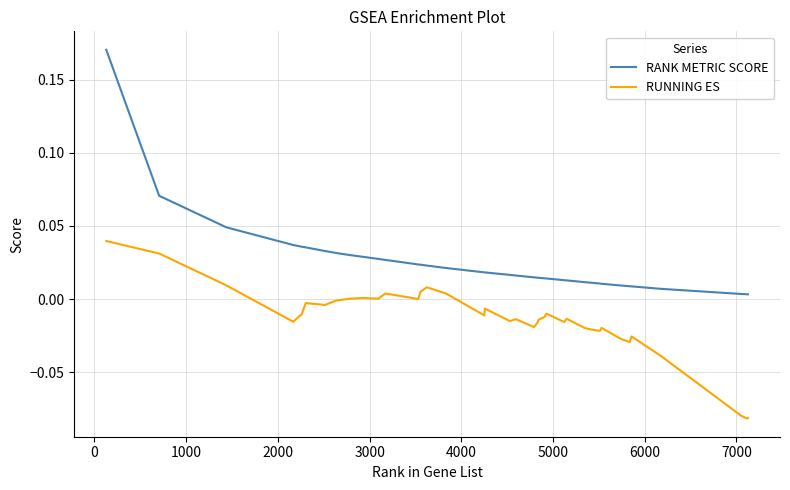

List the series in order of their peak value, lowest first.

RUNNING ES, RANK METRIC SCORE